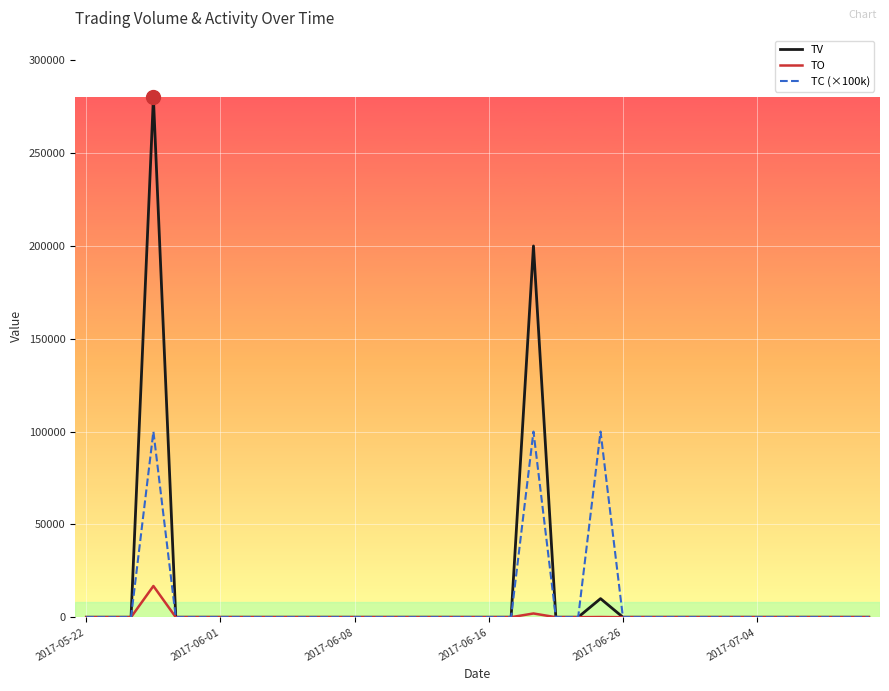

List the series in order of their peak value, lowest first.

TO, TC (×100k), TV